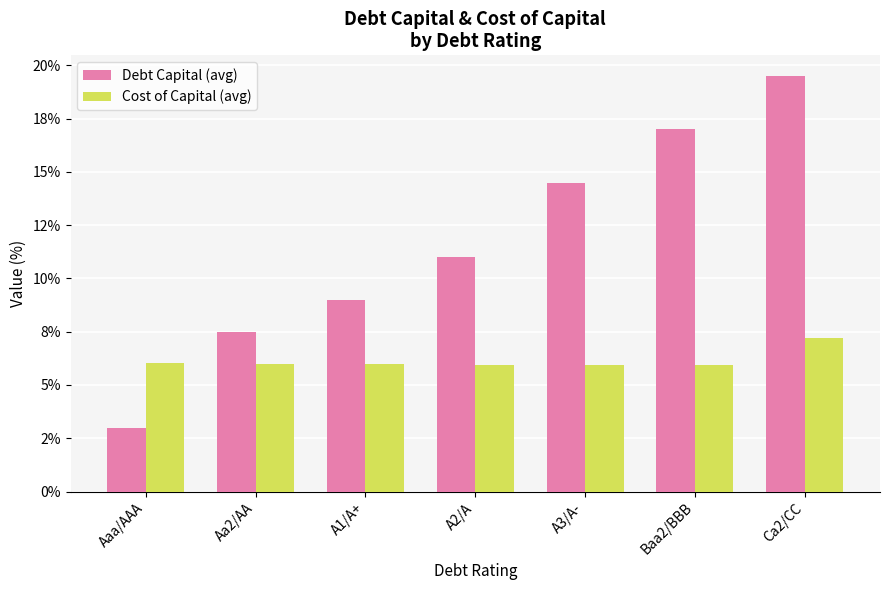

What are all the series names shown in the legend?

Debt Capital (avg), Cost of Capital (avg)